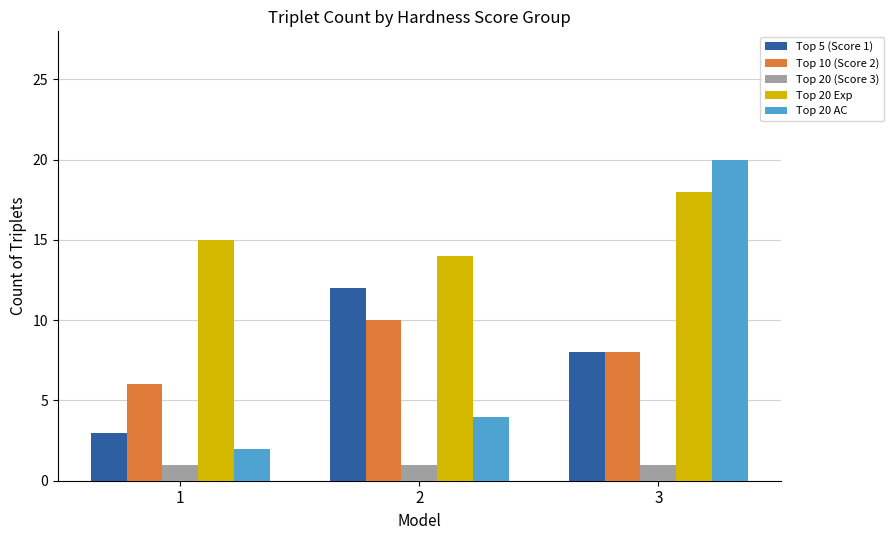

True or false: Top 5 (Score 1) has a value of 8 at 3.

True